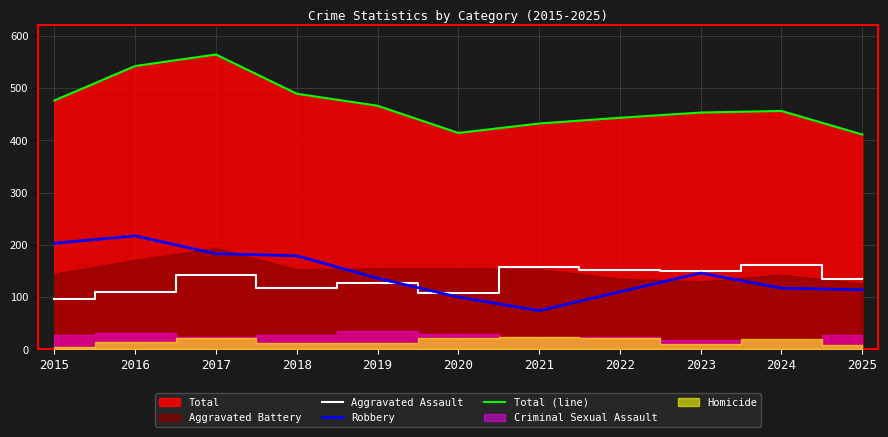

Does the chart display data point markers on the line(s)?

No